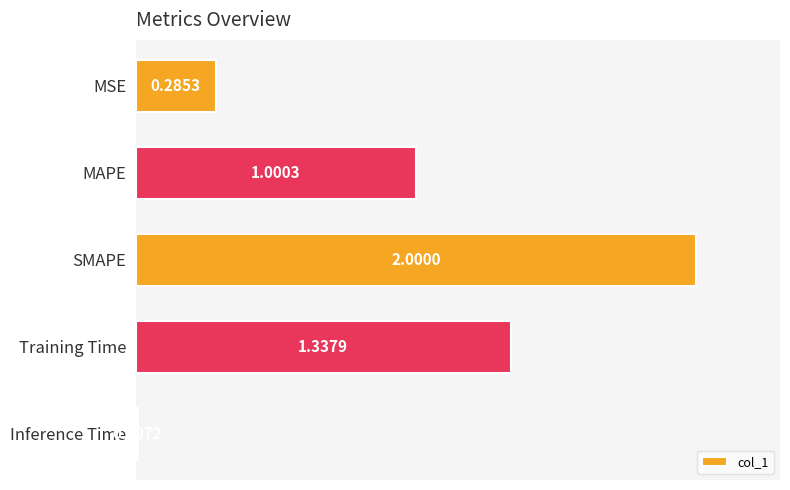

What is the average value?

0.9